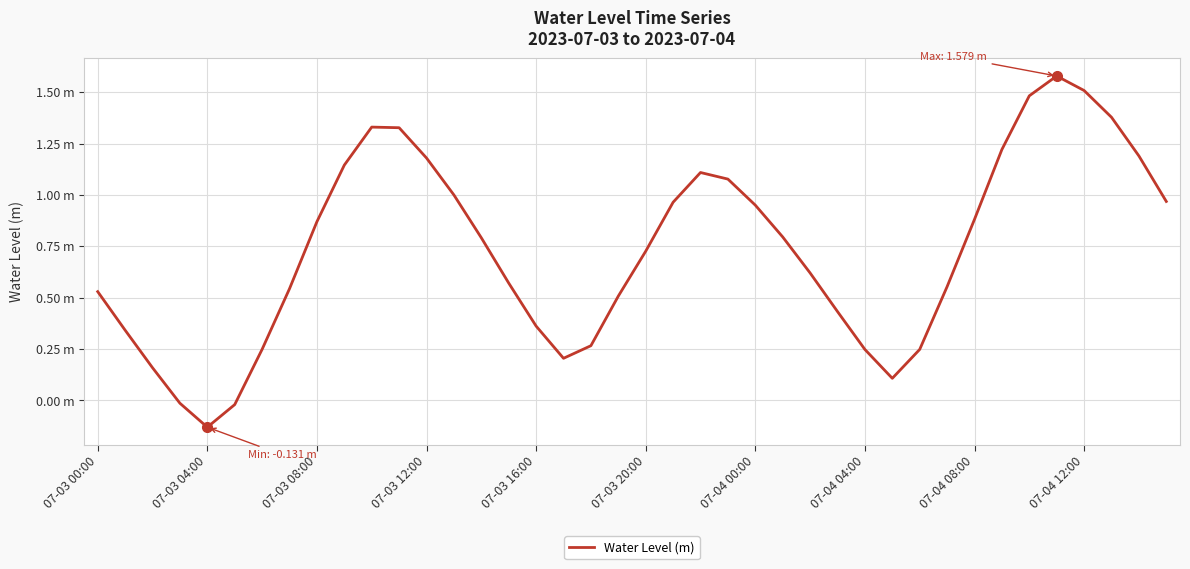

Is this an area chart (filled region under the line)?

No